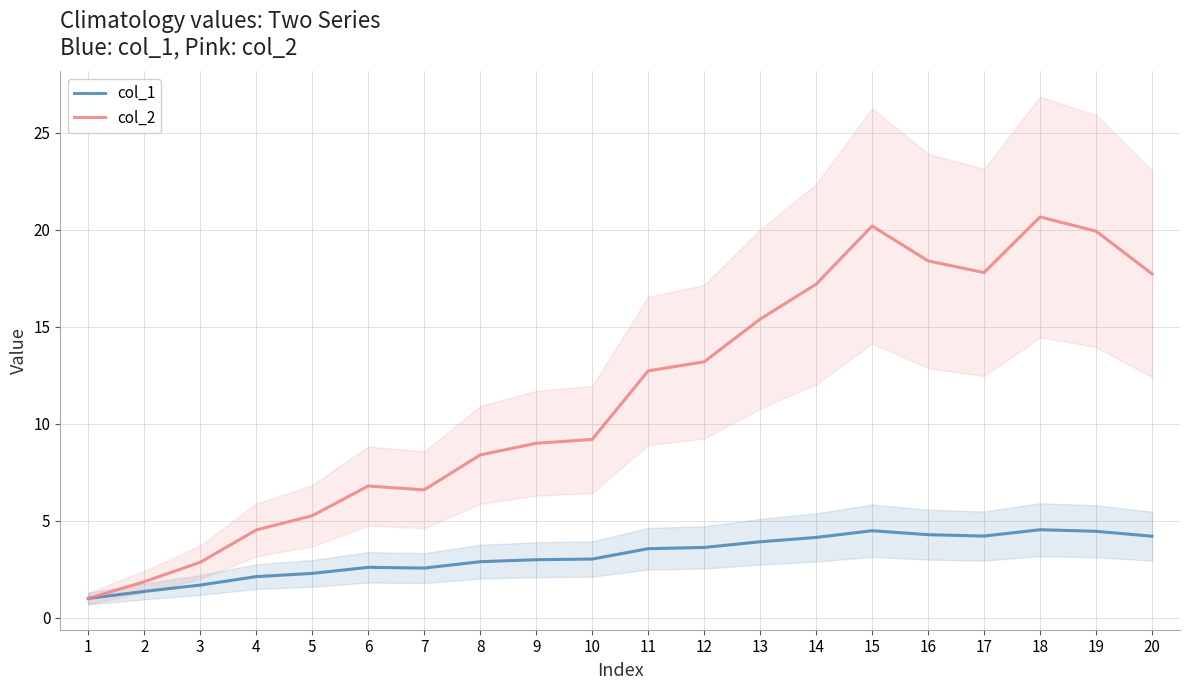

What are all the series names shown in the legend?

col_1, col_2